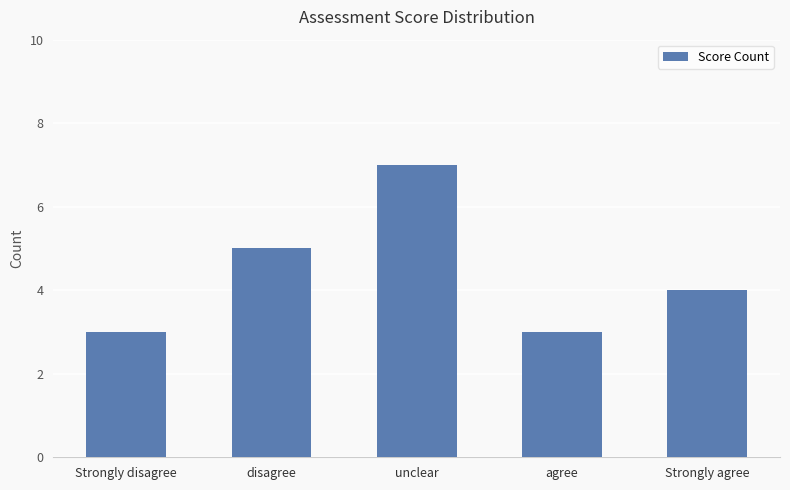

Reading left to right, transcribe all the data shown in this chart.

Strongly disagree=3	disagree=5	unclear=7	agree=3	Strongly agree=4